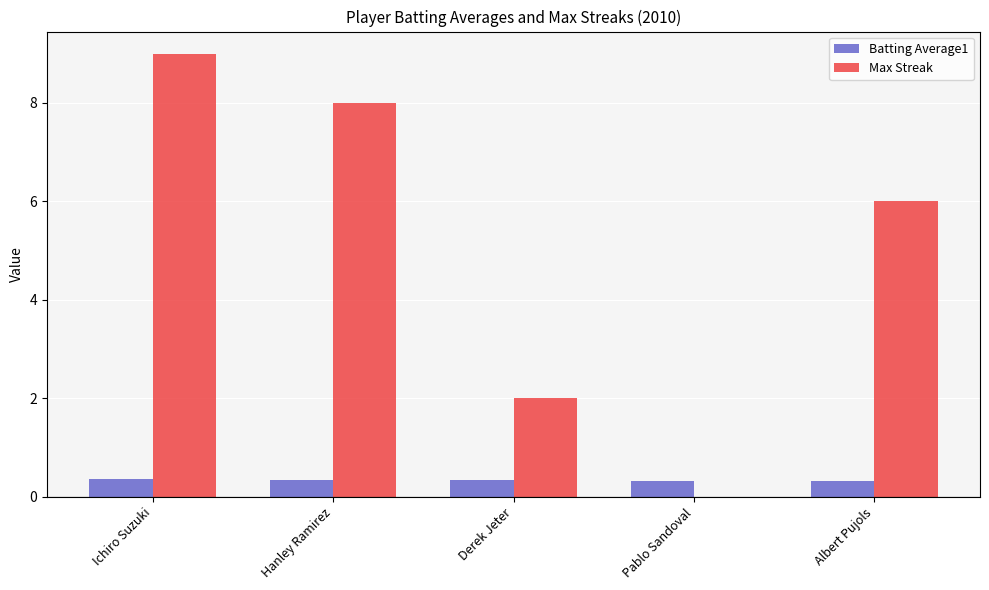

Where does the Max Streak series first go above 6?

Ichiro Suzuki